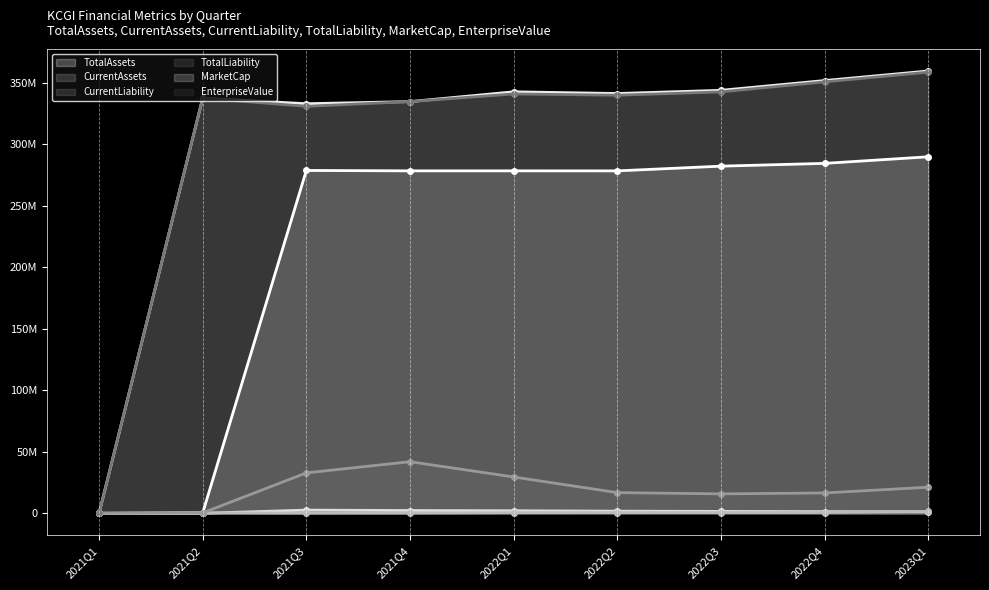

What is the sum of the CurrentAssets values at 2023Q1 and 2022Q1?

3325361.0